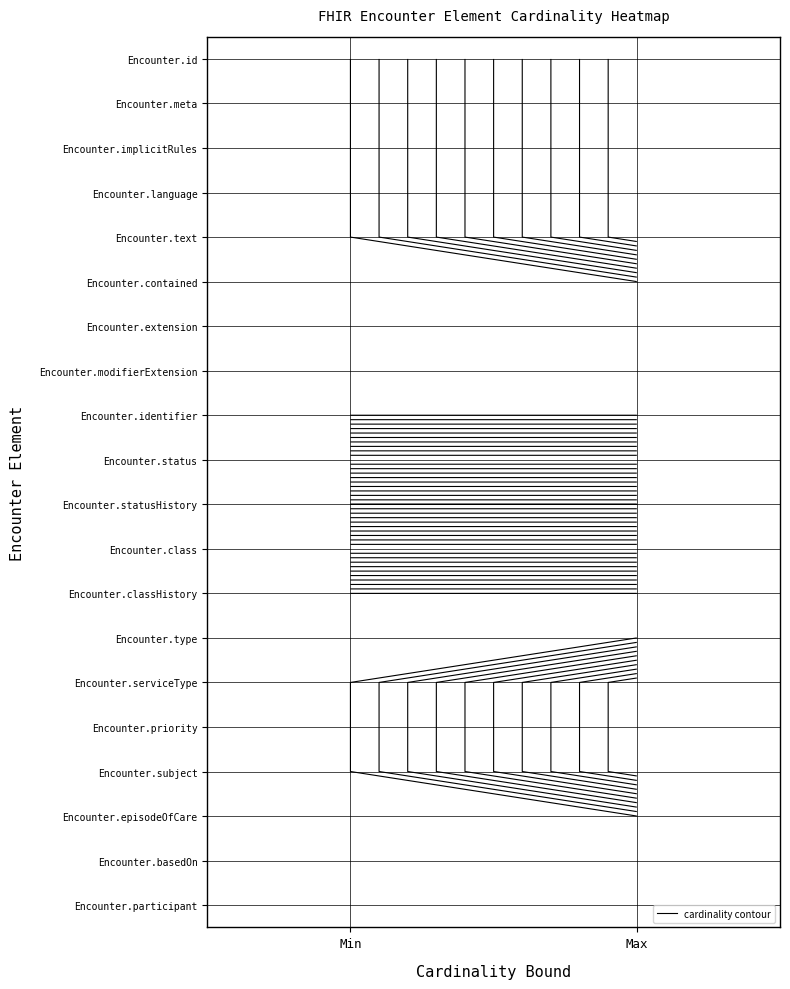

Which category has the highest value across all series?

Max